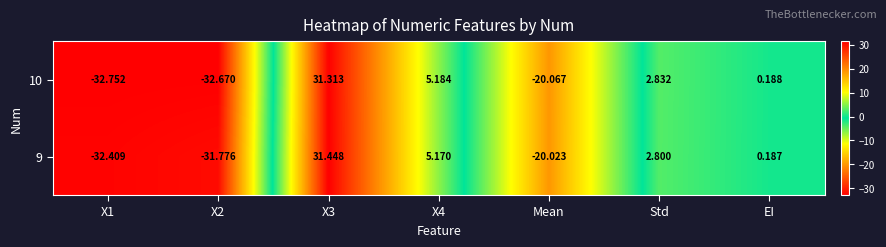

Is the value of 10 at X3 greater than the value of 9 at X3?

No